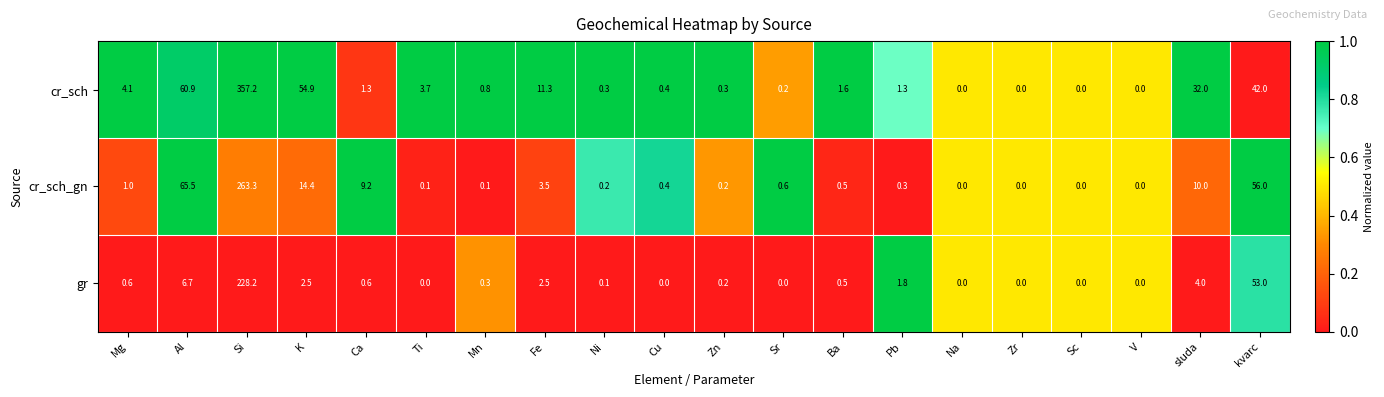

True or false: cr_sch has a value of 0.3 at Ni.

True